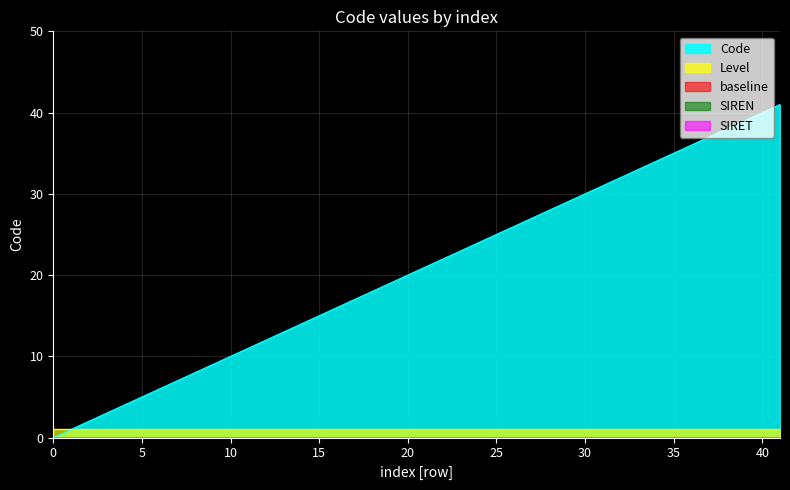

Is it true that the value at 2 is 2?

True